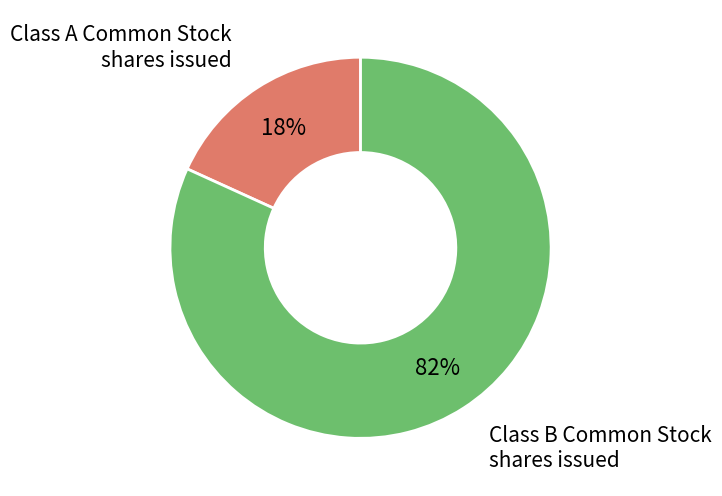

Is there any slice that represents more than half of the pie?

Yes